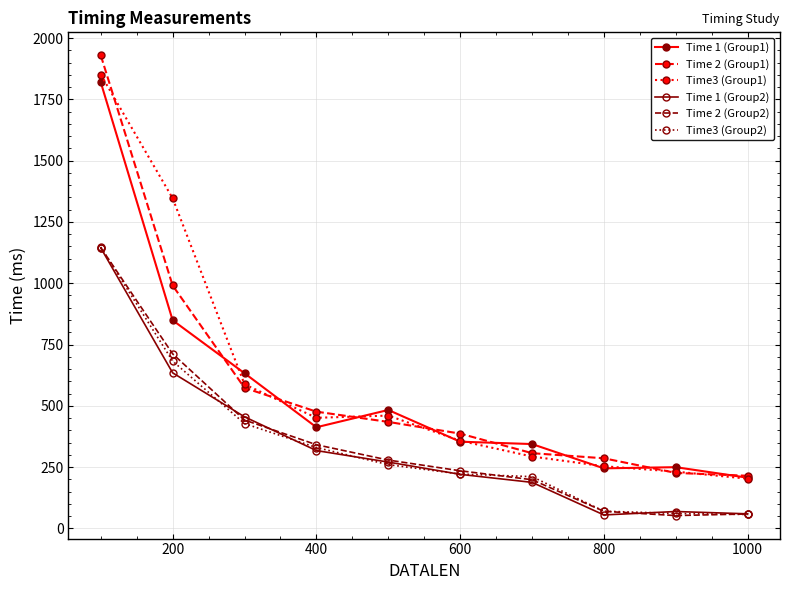

Which series has the widest spread of values?

Time 2 (Group1)